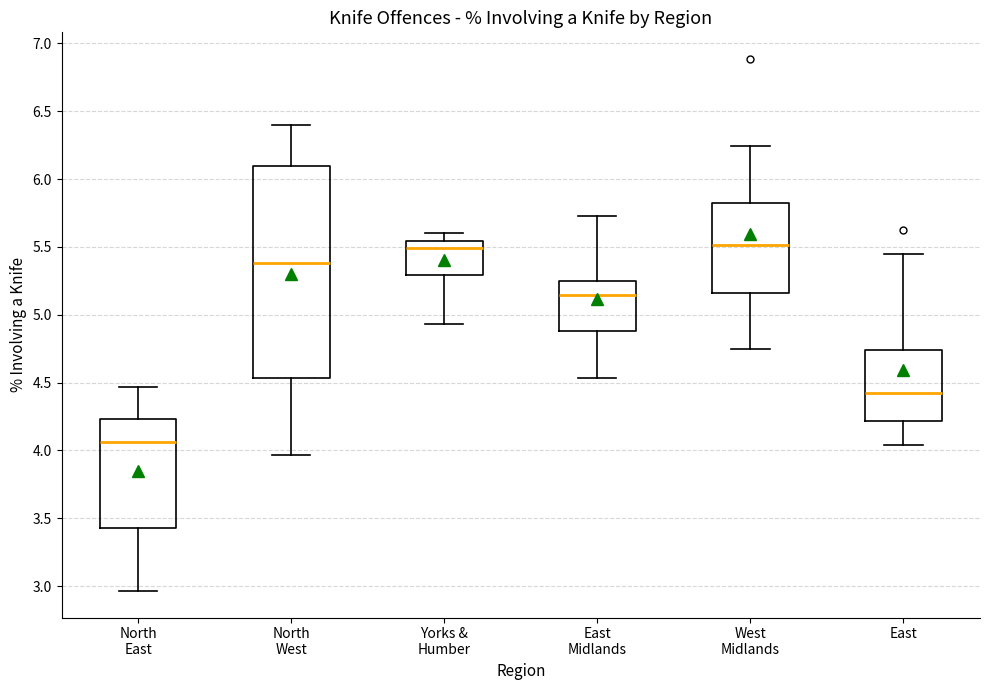

Reading left to right, read every box against the y-axis: the position of its median line, the range the box covers, and the ends of its whiskers. The values are not printed on the chart, so give them approximately, as read against the axis.

North East: median 4.05, box 3.45 to 4.25, whiskers 2.95 to 4.45
North West: median 5.40, box 4.55 to 6.10, whiskers 3.95 to 6.40
Yorks & Humber: median 5.50, box 5.30 to 5.55, whiskers 4.95 to 5.60
East Midlands: median 5.15, box 4.90 to 5.25, whiskers 4.55 to 5.75
West Midlands: median 5.50, box 5.15 to 5.80, whiskers 4.75 to 6.25
East: median 4.40, box 4.20 to 4.75, whiskers 4.05 to 5.45